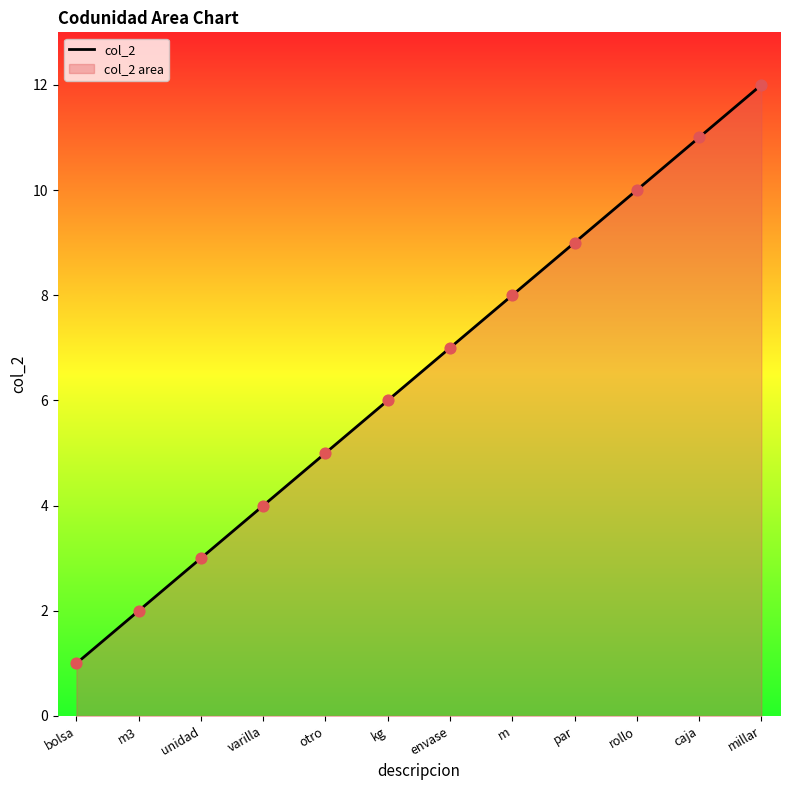

What is the change in value from otro to caja?

+6